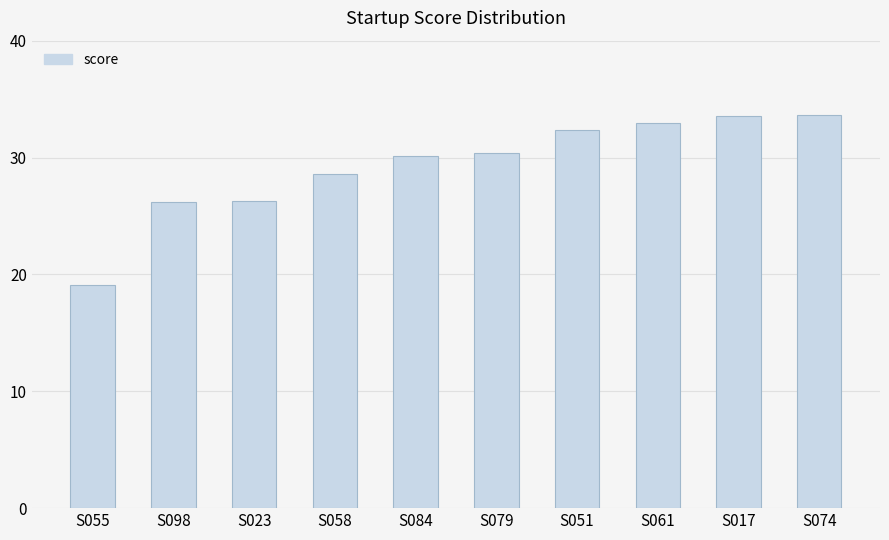

What is the ratio of the value at S098 to the value at S051?

0.8